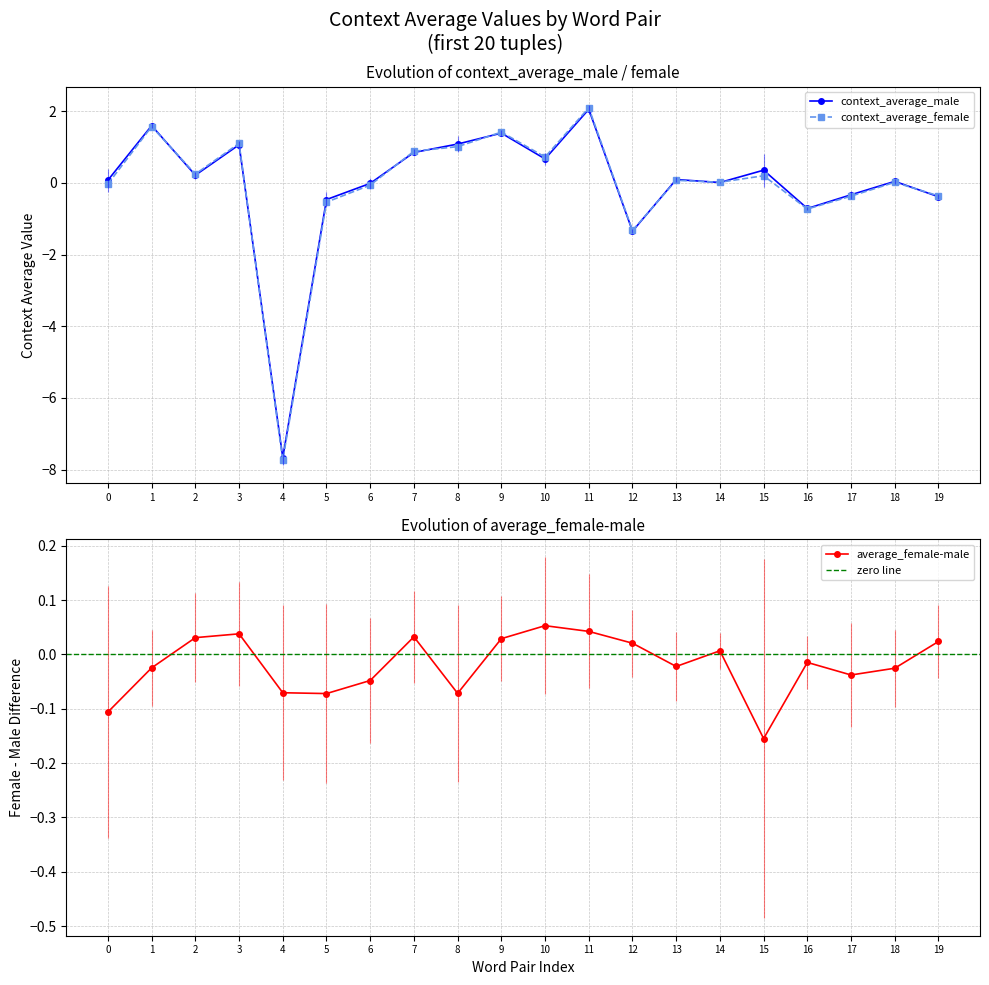

At how many categories does at least one series exceed -1?

20